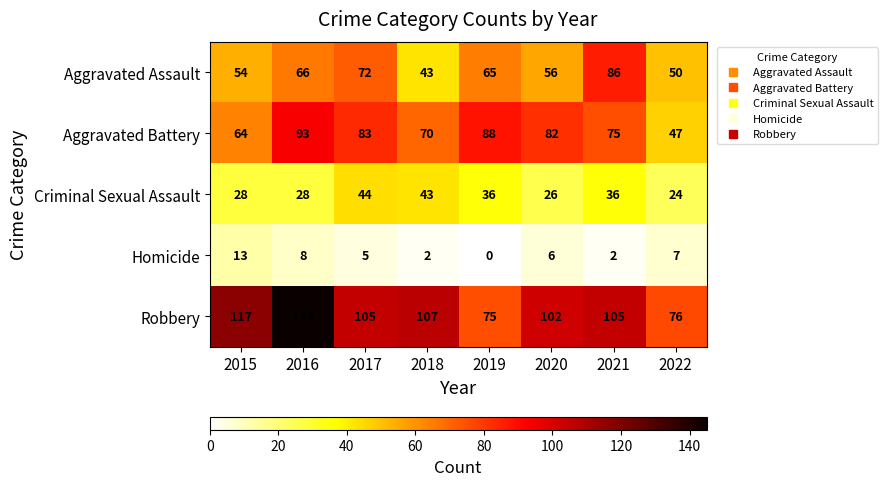

Between 2015 and 2022, which series saw the biggest shift?

Robbery